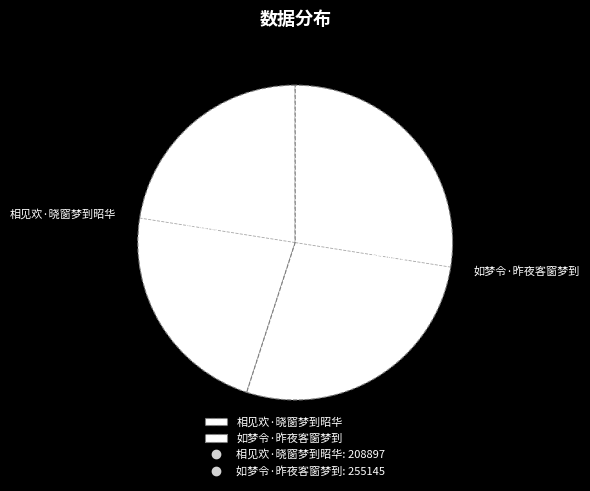

What is the ratio of the value at 相见欢·晓窗梦到昭华 to the value at 如梦令·昨夜客窗梦到?

0.8